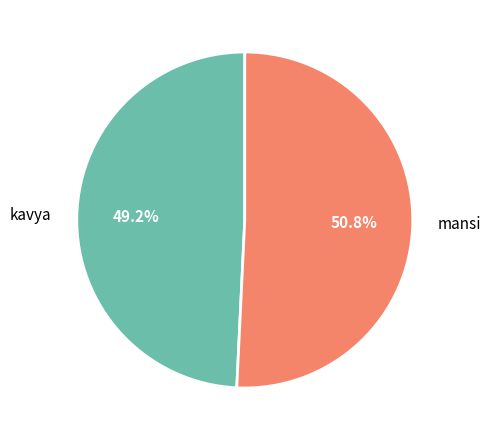

To the nearest percent, what is the difference between the kavya and mansi slice percentages?

2%